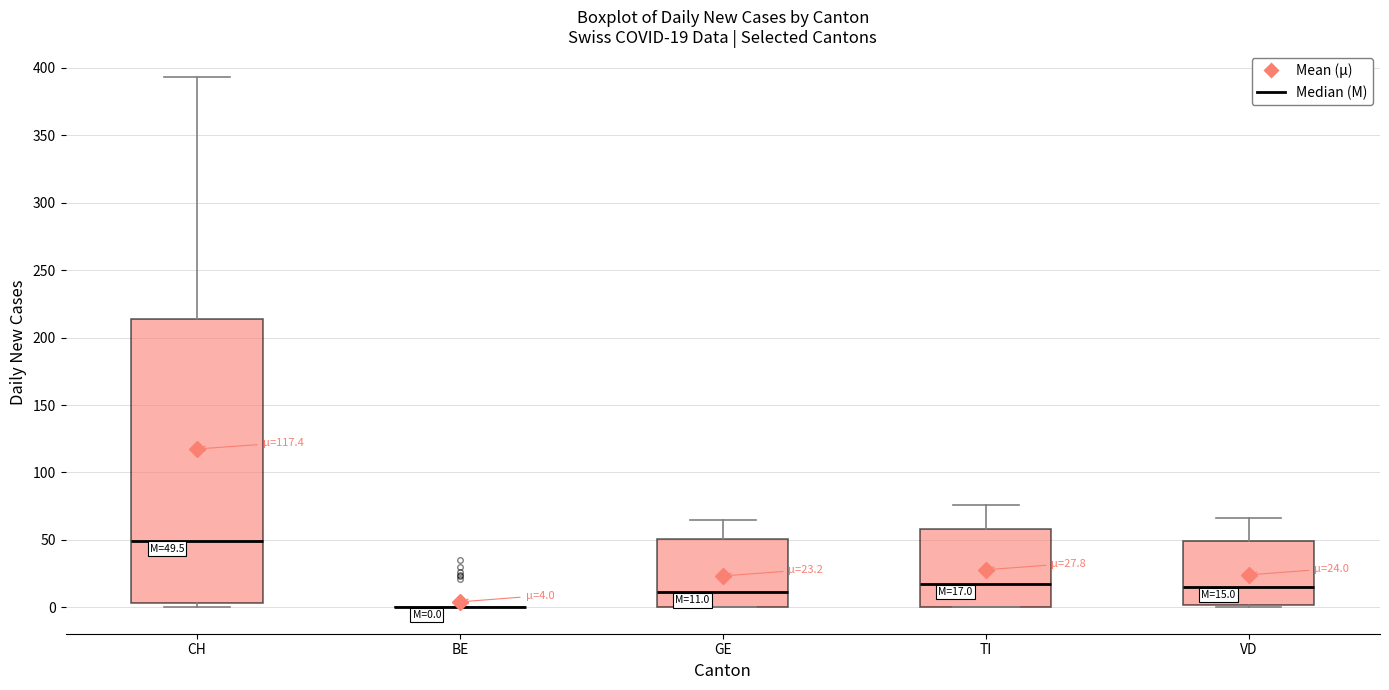

Comparing the boxes themselves (not the whiskers), which one is the tallest?

CH